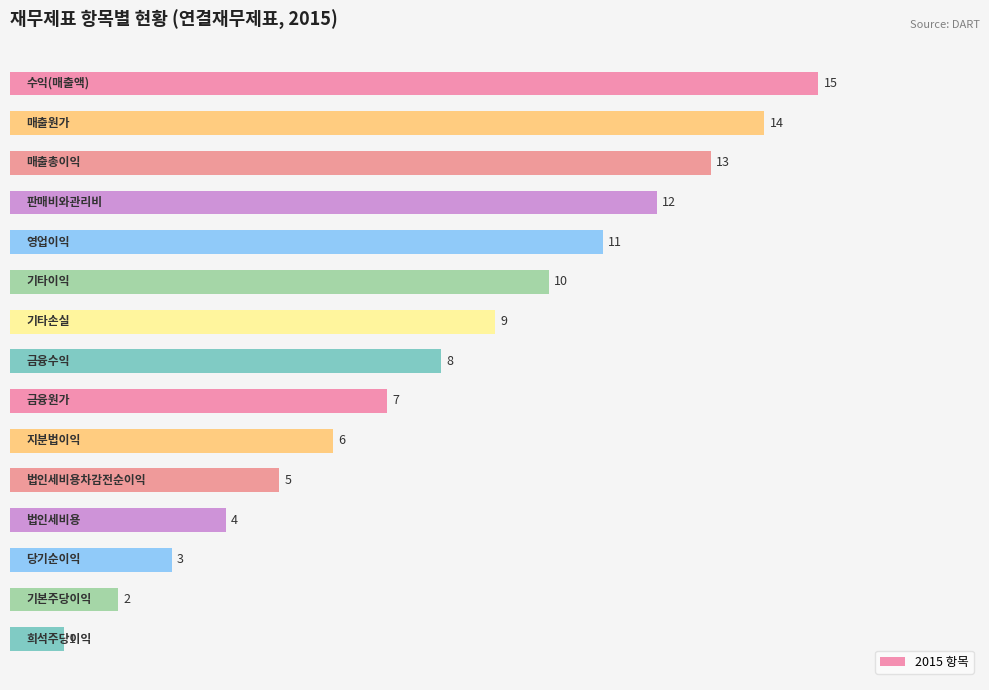

How many bars are there in total?

15